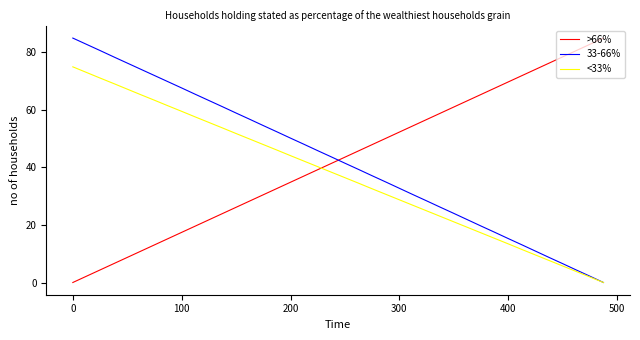

What is the greatest value displayed?

85.0